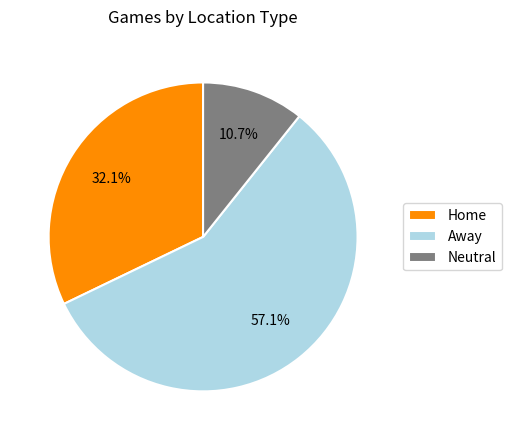

Does any single category account for the majority?

Yes